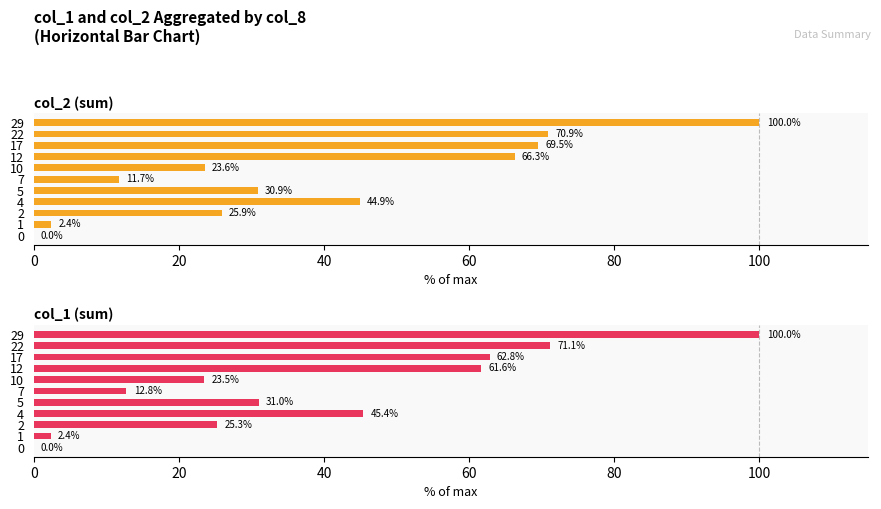

At how many categories does at least one series exceed 50?

4